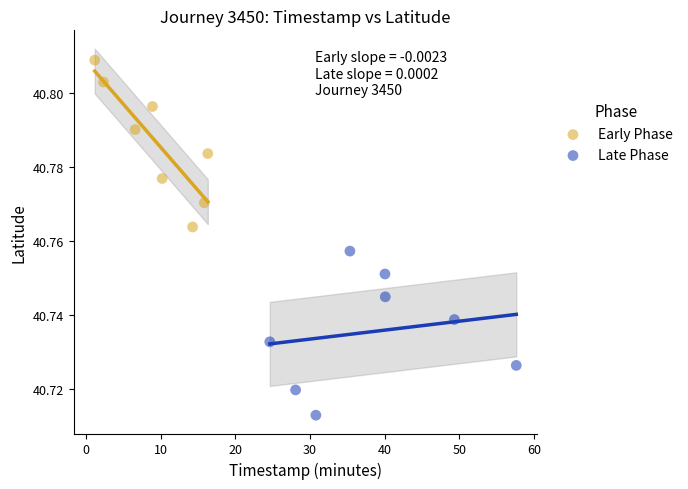

Which series has the largest Y range (max minus min)?

Early Phase